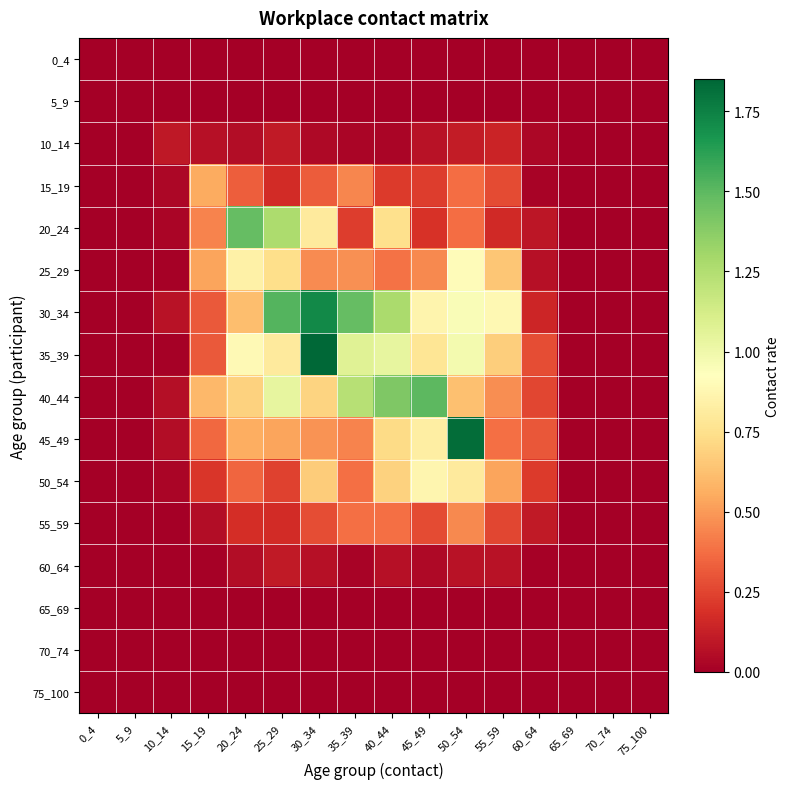

Reading left to right, list all the values displayed in this chart.

0_4: 0_4=0.0	5_9=0.0	10_14=0.0	15_19=0.0	20_24=0.0	25_29=0.0	30_34=0.0	35_39=0.0	40_44=0.0	45_49=0.0	50_54=0.0	55_59=0.0	60_64=0.0	65_69=0.0	70_74=0.0	75_100=0.0
5_9: 0_4=0.0	5_9=0.0	10_14=0.0	15_19=0.0	20_24=0.0	25_29=0.0	30_34=0.0	35_39=0.0	40_44=0.0	45_49=0.0	50_54=0.0	55_59=0.0	60_64=0.0	65_69=0.0	70_74=0.0	75_100=0.0
10_14: 0_4=0.0	5_9=0.0	10_14=0.1	15_19=0.1	20_24=0.1	25_29=0.1	30_34=0.0	35_39=0.0	40_44=0.0	45_49=0.1	50_54=0.1	55_59=0.1	60_64=0.0	65_69=0.0	70_74=0.0	75_100=0.0
15_19: 0_4=0.0	5_9=0.0	10_14=0.0	15_19=0.6	20_24=0.3	25_29=0.2	30_34=0.3	35_39=0.4	40_44=0.2	45_49=0.2	50_54=0.4	55_59=0.3	60_64=0.0	65_69=0.0	70_74=0.0	75_100=0.0
20_24: 0_4=0.0	5_9=0.0	10_14=0.0	15_19=0.4	20_24=1.5	25_29=1.3	30_34=0.8	35_39=0.2	40_44=0.7	45_49=0.2	50_54=0.4	55_59=0.2	60_64=0.1	65_69=0.0	70_74=0.0	75_100=0.0
25_29: 0_4=0.0	5_9=0.0	10_14=0.0	15_19=0.5	20_24=0.8	25_29=0.7	30_34=0.5	35_39=0.5	40_44=0.4	45_49=0.5	50_54=0.9	55_59=0.6	60_64=0.1	65_69=0.0	70_74=0.0	75_100=0.0
30_34: 0_4=0.0	5_9=0.0	10_14=0.1	15_19=0.3	20_24=0.6	25_29=1.5	30_34=1.7	35_39=1.5	40_44=1.3	45_49=0.9	50_54=1.0	55_59=0.9	60_64=0.1	65_69=0.0	70_74=0.0	75_100=0.0
35_39: 0_4=0.0	5_9=0.0	10_14=0.0	15_19=0.3	20_24=0.9	25_29=0.8	30_34=1.8	35_39=1.1	40_44=1.0	45_49=0.8	50_54=1.0	55_59=0.7	60_64=0.3	65_69=0.0	70_74=0.0	75_100=0.0
40_44: 0_4=0.0	5_9=0.0	10_14=0.1	15_19=0.6	20_24=0.7	25_29=1.0	30_34=0.7	35_39=1.2	40_44=1.4	45_49=1.5	50_54=0.6	55_59=0.5	60_64=0.3	65_69=0.0	70_74=0.0	75_100=0.0
45_49: 0_4=0.0	5_9=0.0	10_14=0.1	15_19=0.4	20_24=0.6	25_29=0.5	30_34=0.5	35_39=0.4	40_44=0.7	45_49=0.8	50_54=1.8	55_59=0.4	60_64=0.3	65_69=0.0	70_74=0.0	75_100=0.0
50_54: 0_4=0.0	5_9=0.0	10_14=0.0	15_19=0.2	20_24=0.4	25_29=0.2	30_34=0.7	35_39=0.4	40_44=0.7	45_49=0.9	50_54=0.8	55_59=0.5	60_64=0.2	65_69=0.0	70_74=0.0	75_100=0.0
55_59: 0_4=0.0	5_9=0.0	10_14=0.0	15_19=0.1	20_24=0.2	25_29=0.2	30_34=0.3	35_39=0.4	40_44=0.4	45_49=0.3	50_54=0.5	55_59=0.3	60_64=0.1	65_69=0.0	70_74=0.0	75_100=0.0
60_64: 0_4=0.0	5_9=0.0	10_14=0.0	15_19=0.0	20_24=0.1	25_29=0.1	30_34=0.1	35_39=0.0	40_44=0.1	45_49=0.0	50_54=0.1	55_59=0.1	60_64=0.0	65_69=0.0	70_74=0.0	75_100=0.0
65_69: 0_4=0.0	5_9=0.0	10_14=0.0	15_19=0.0	20_24=0.0	25_29=0.0	30_34=0.0	35_39=0.0	40_44=0.0	45_49=0.0	50_54=0.0	55_59=0.0	60_64=0.0	65_69=0.0	70_74=0.0	75_100=0.0
70_74: 0_4=0.0	5_9=0.0	10_14=0.0	15_19=0.0	20_24=0.0	25_29=0.0	30_34=0.0	35_39=0.0	40_44=0.0	45_49=0.0	50_54=0.0	55_59=0.0	60_64=0.0	65_69=0.0	70_74=0.0	75_100=0.0
75_100: 0_4=0.0	5_9=0.0	10_14=0.0	15_19=0.0	20_24=0.0	25_29=0.0	30_34=0.0	35_39=0.0	40_44=0.0	45_49=0.0	50_54=0.0	55_59=0.0	60_64=0.0	65_69=0.0	70_74=0.0	75_100=0.0